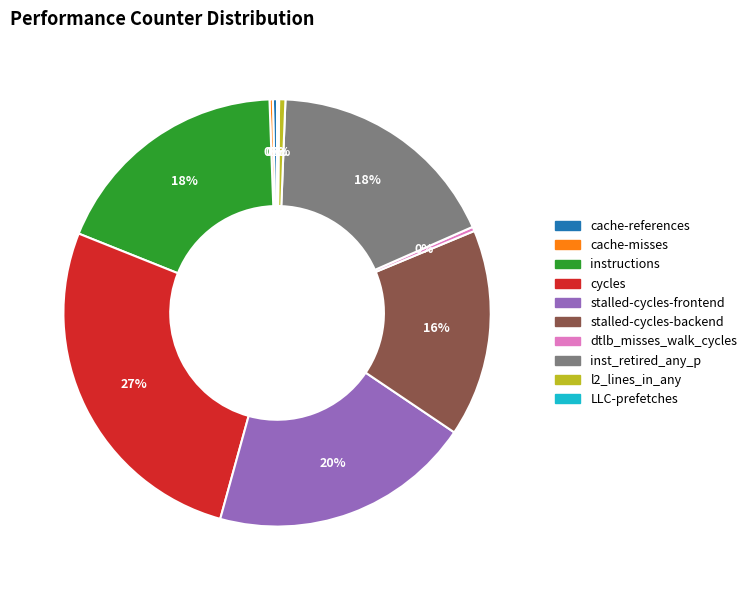

Is it true that instructions is 18% of the pie?

True